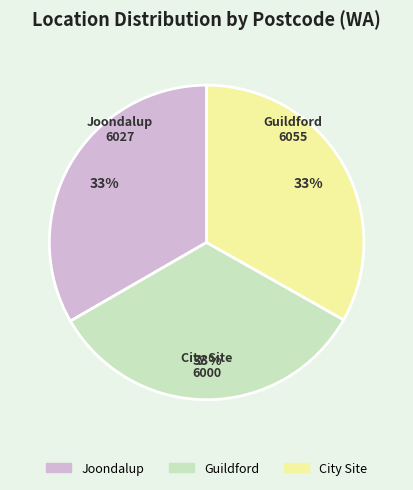

Do City Site and Guildford together represent more than half of the pie?

Yes